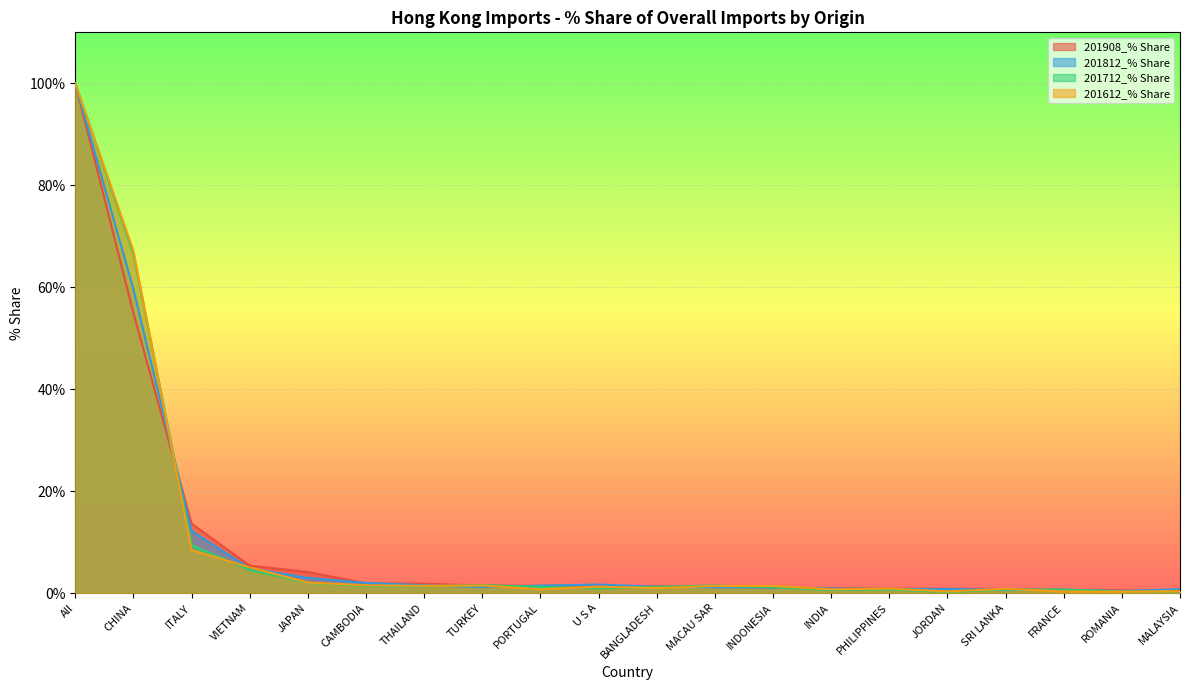

True or false: 201908_% Share has a value of 0.7 at THAILAND.

False